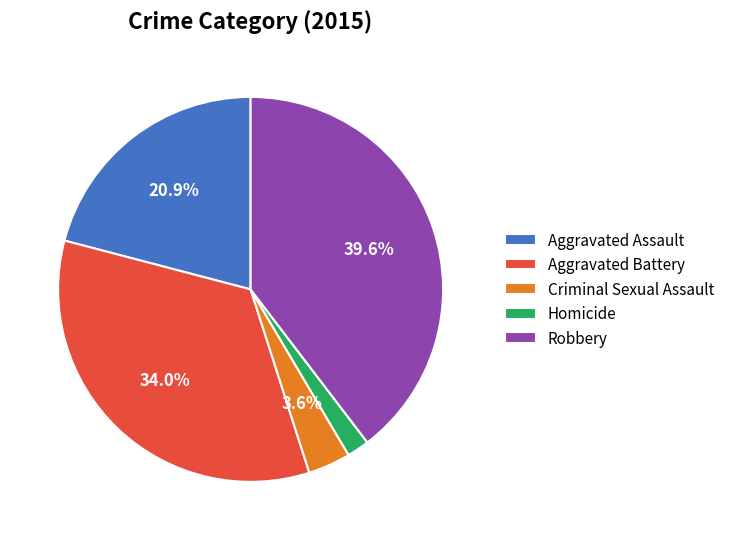

What percentage is the Aggravated Assault slice, to the nearest percent?

21%